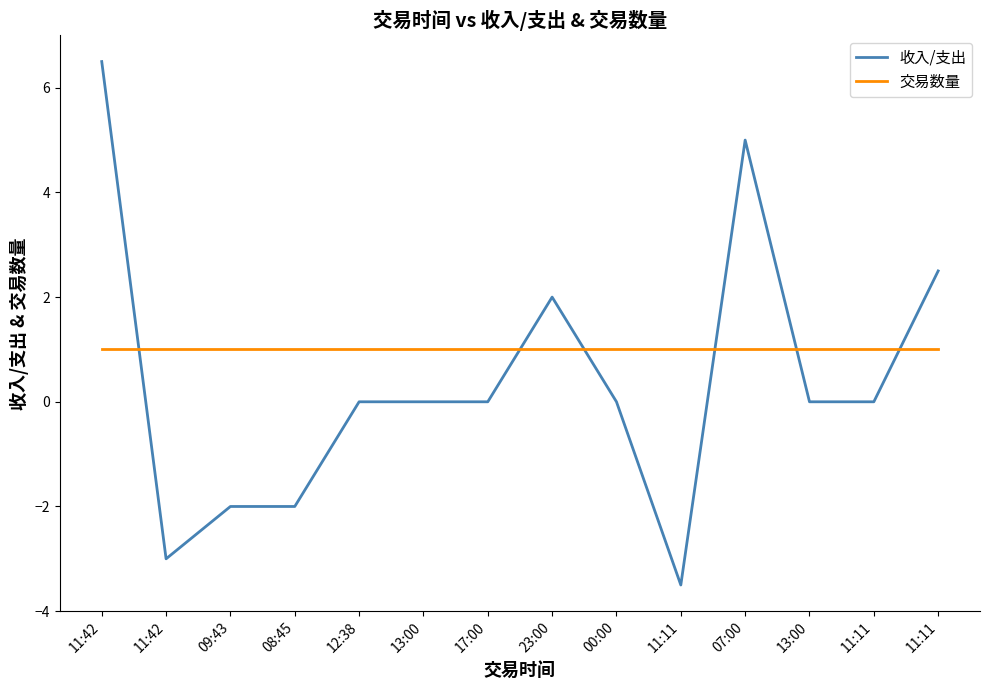

Does the chart have visible grid lines?

No